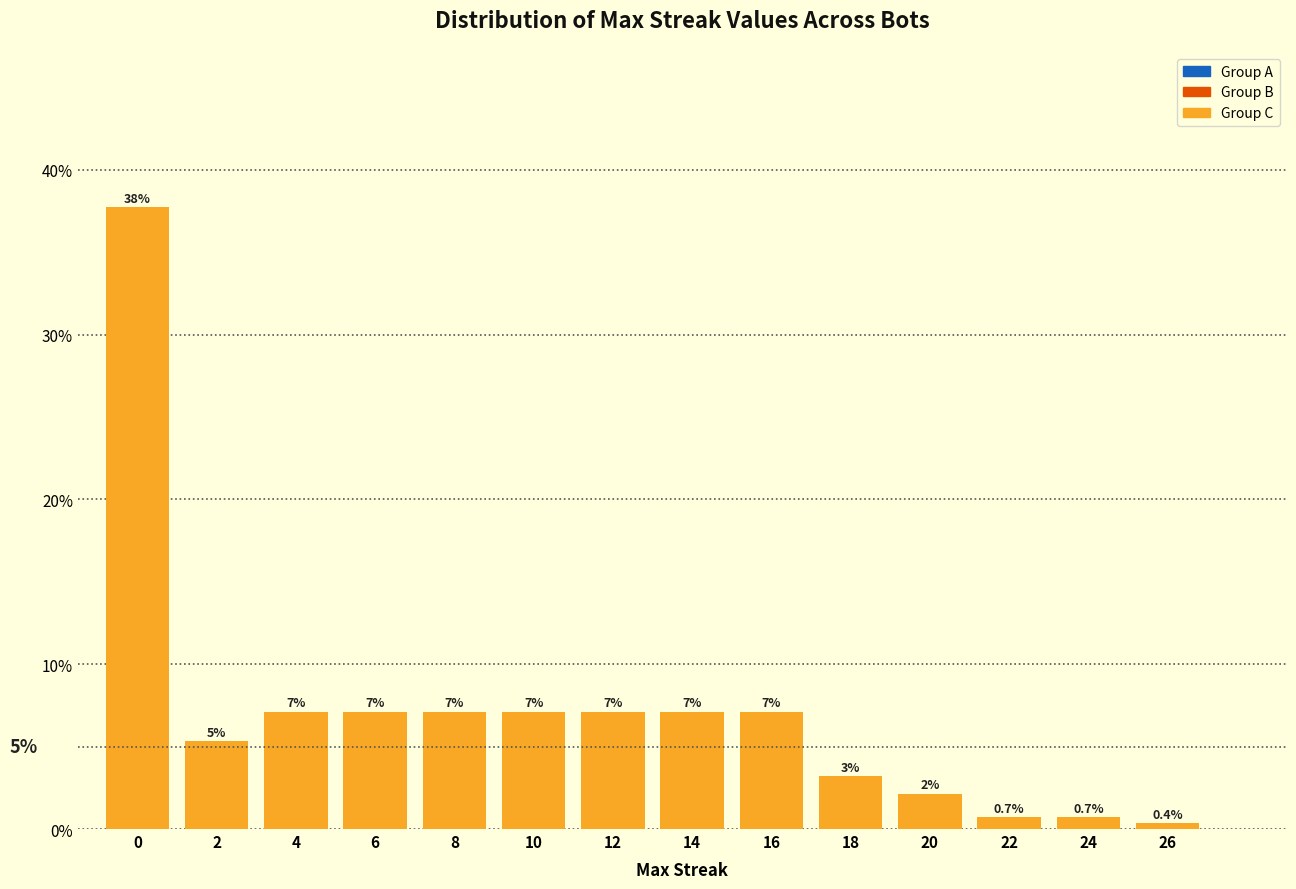

How many bars are there in total?

14